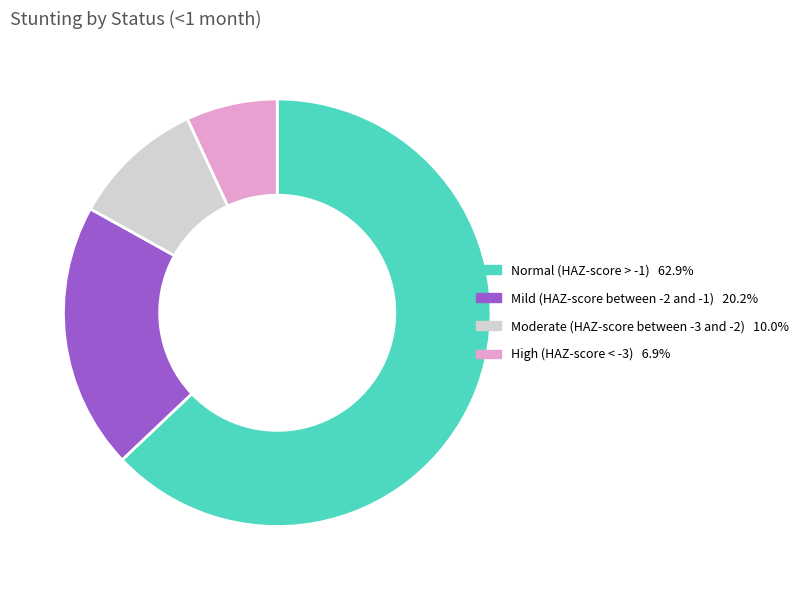

How many segments does this pie chart have?

4